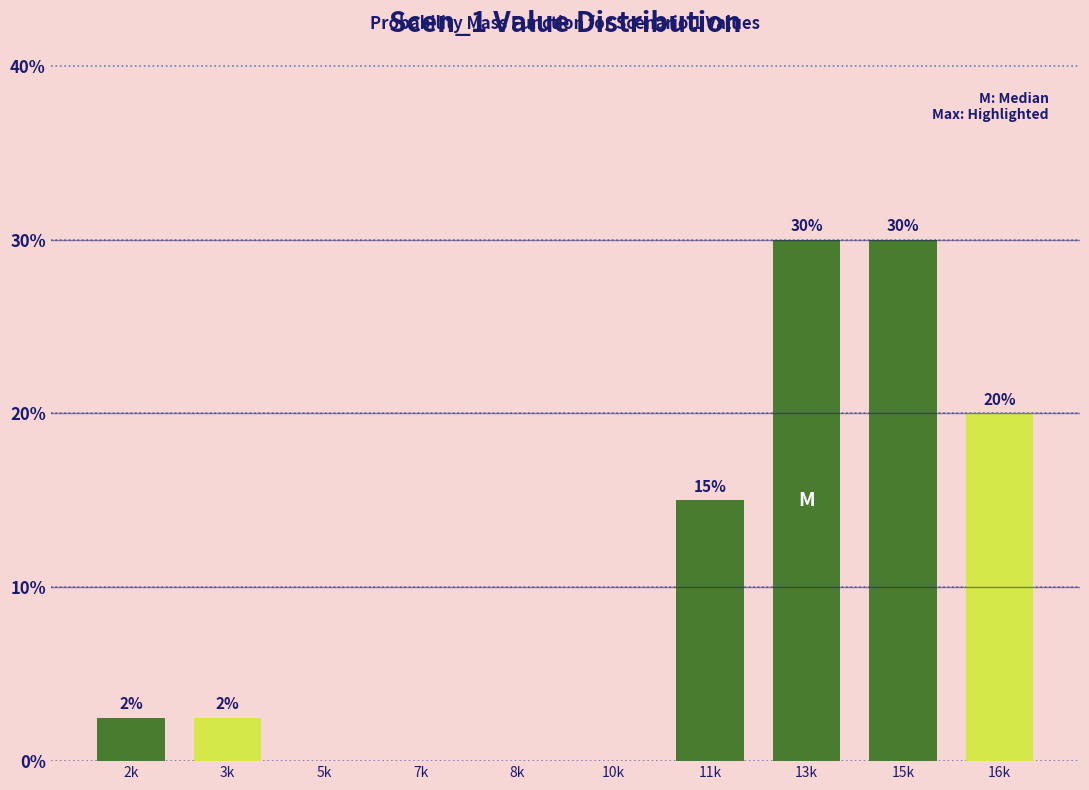

What is the sum of the values at 15k and 10k?

30.0